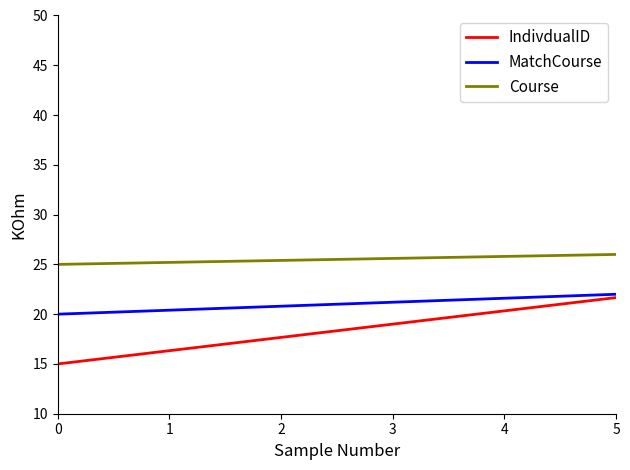

What are all the series names shown in the legend?

IndivdualID, MatchCourse, Course